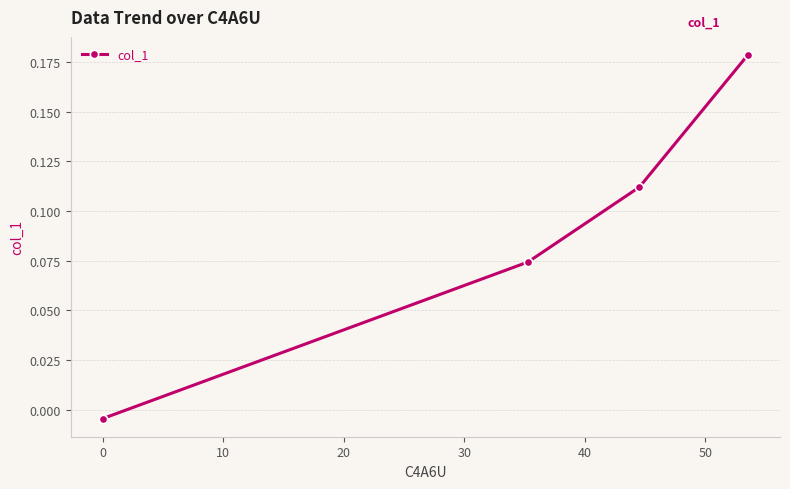

What is the sum of all values?

0.4